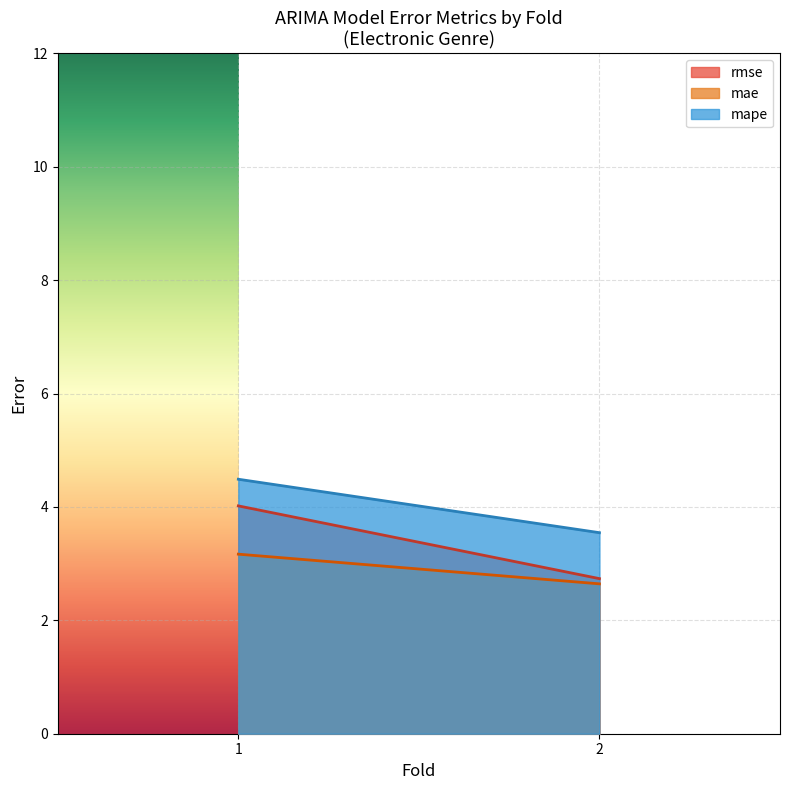

Is it true that mape equals 6.1 at 2?

False